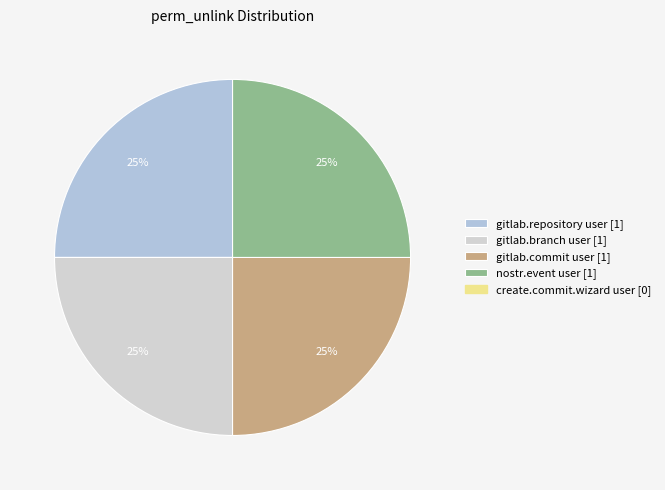

How many segments does this pie chart have?

4